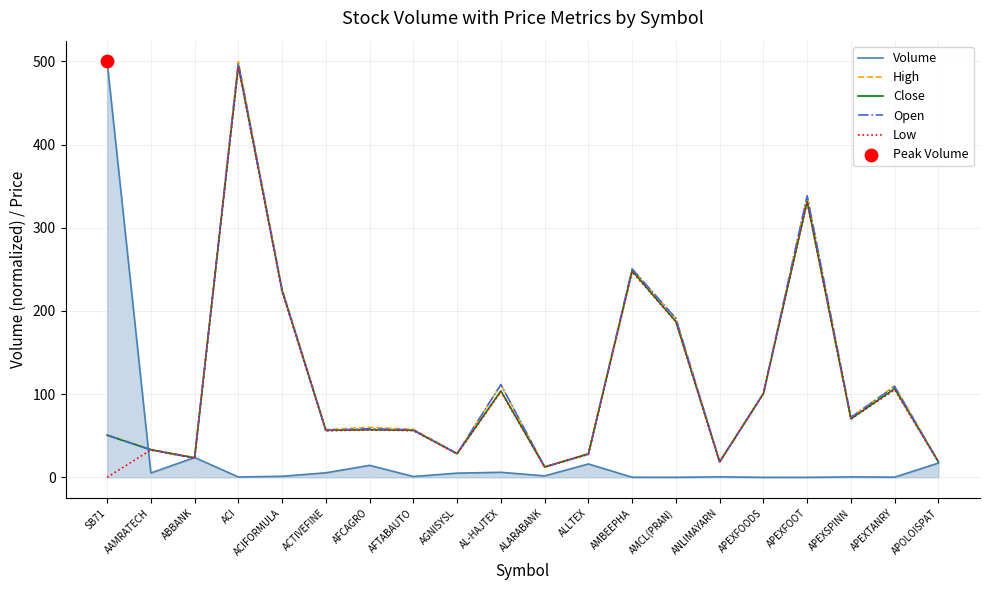

At which category is the sum across all series the highest?

ACI